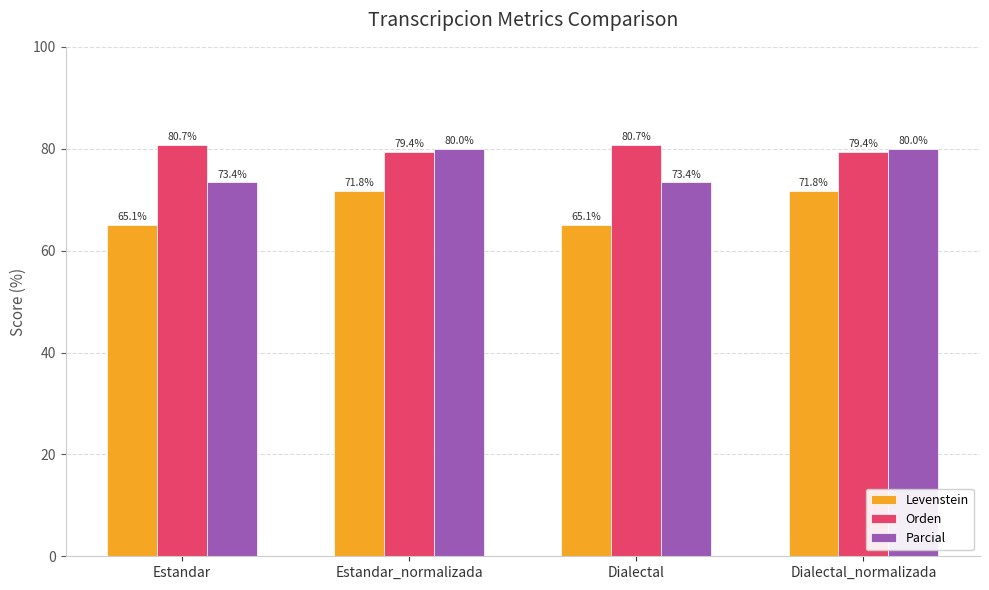

At which label does Levenstein first exceed 71?

Estandar_normalizada